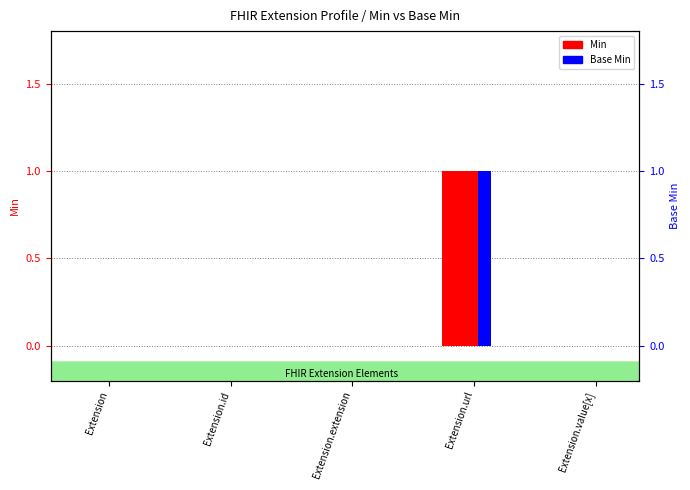

Reading right to left, transcribe all the data shown in this chart.

Min: Extension.value[x]=0	Extension.url=1	Extension.extension=0	Extension.id=0	Extension=0
Base Min: Extension.value[x]=0	Extension.url=1	Extension.extension=0	Extension.id=0	Extension=0